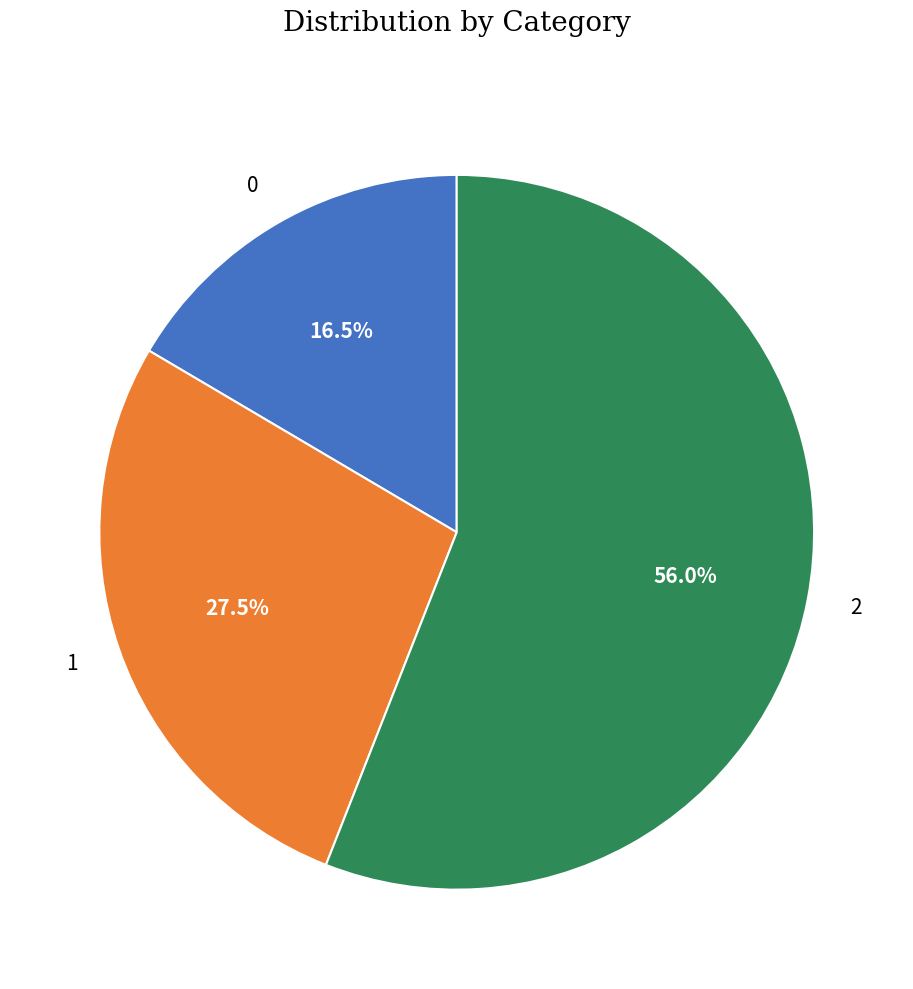

Which slice represents more than half of the pie?

2